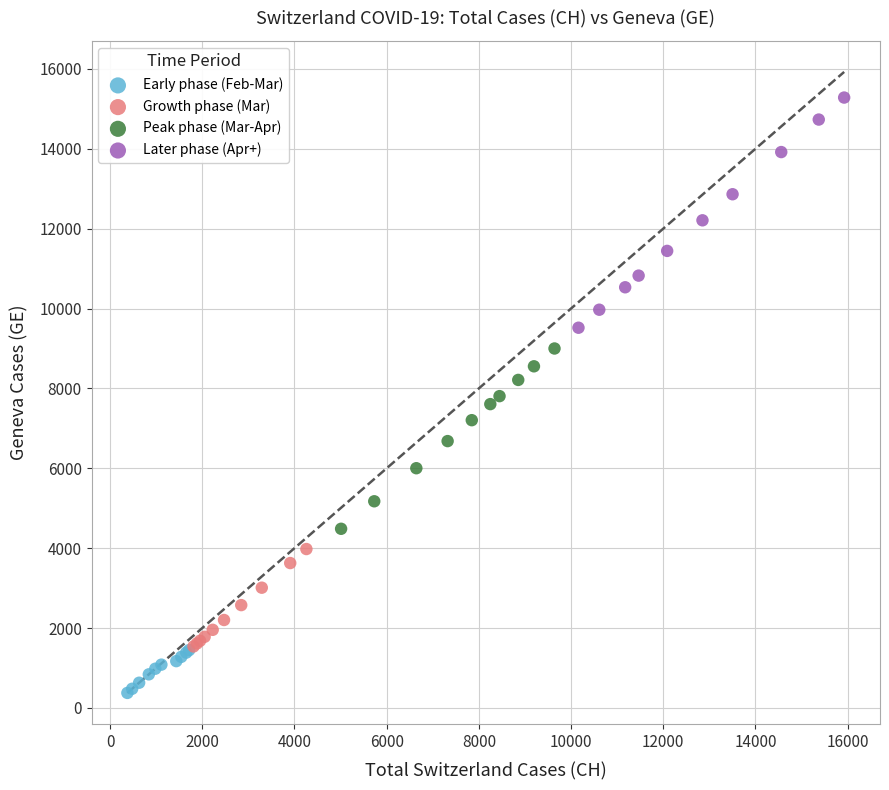

What are all the series names shown in the legend?

Early phase (Feb-Mar), Growth phase (Mar), Peak phase (Mar-Apr), Later phase (Apr+)